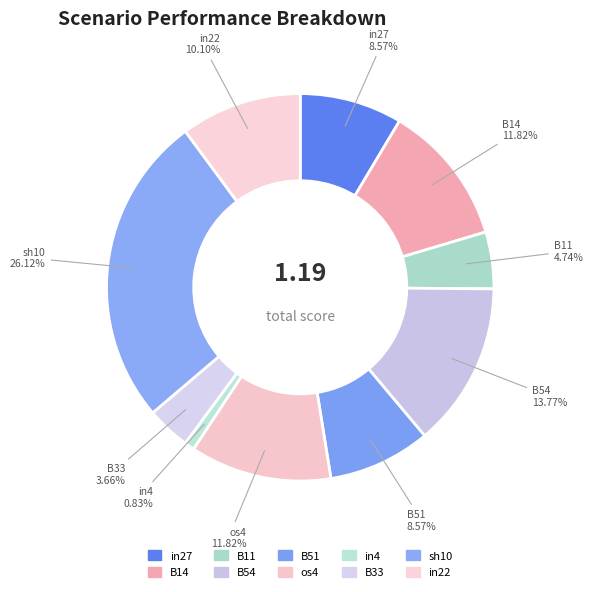

How many slices are in this pie chart?

10